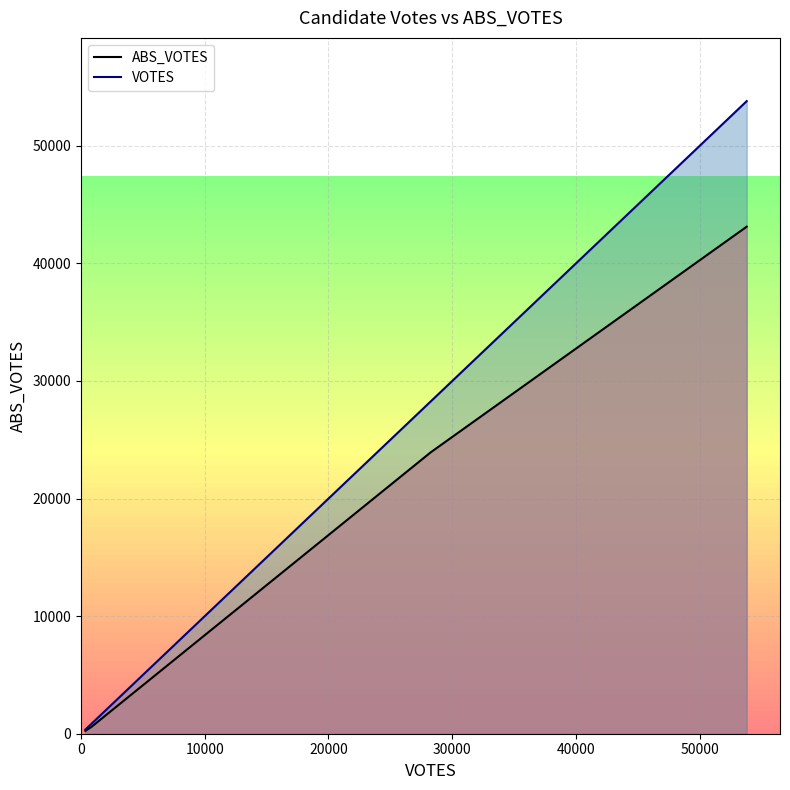

Rank the series by their maximum value, from highest to lowest.

VOTES, ABS_VOTES